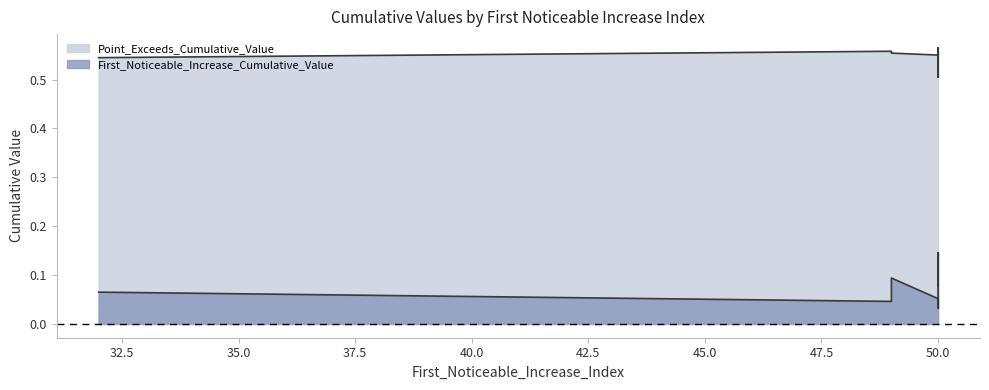

What is the spread (max minus min) of values at 50?

0.5